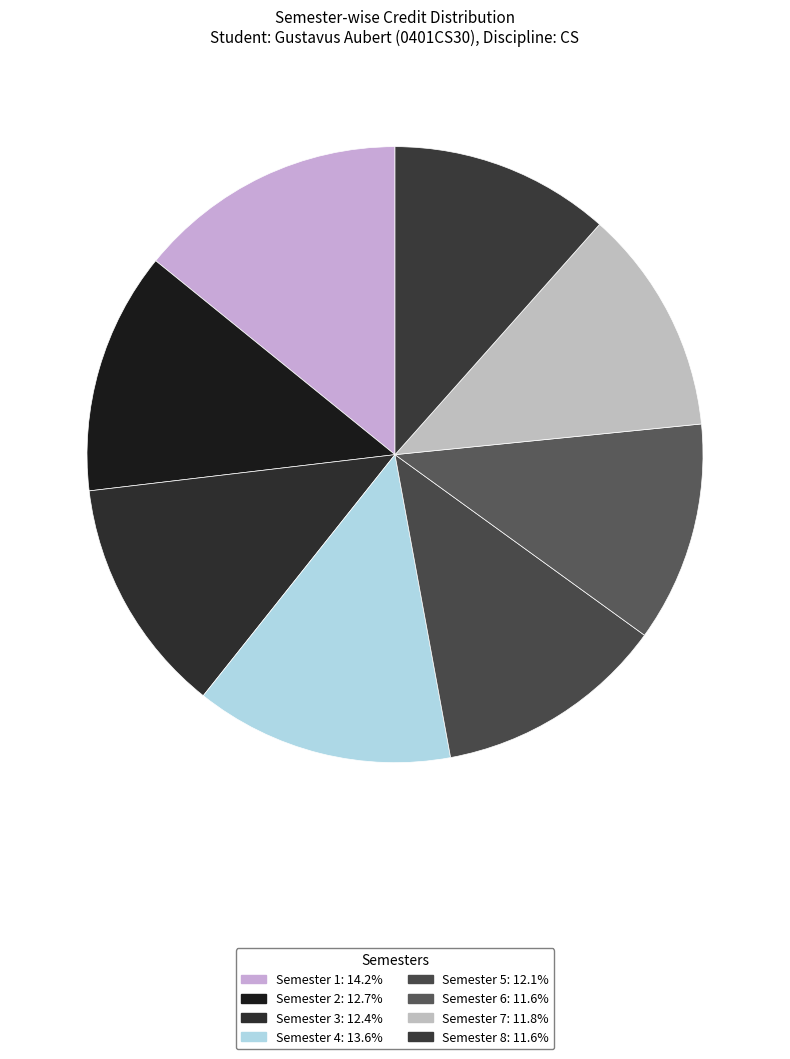

How many slices are in this pie chart?

8